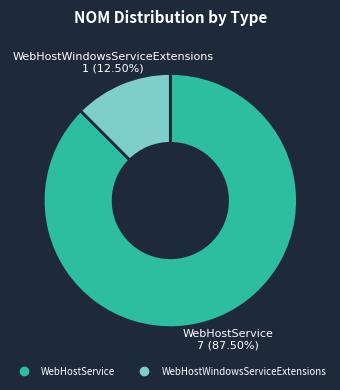

How much of the chart is everything except WebHostWindowsServiceExtensions?

87.5%